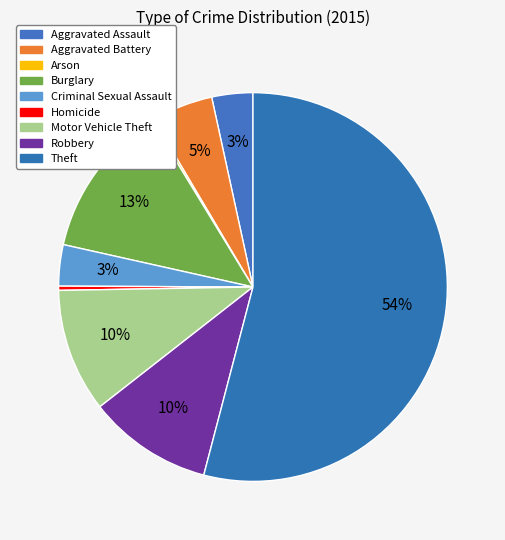

Rank the categories by value from lowest to highest.

Arson, Homicide, Aggravated Assault, Criminal Sexual Assault, Aggravated Battery, Motor Vehicle Theft, Robbery, Burglary, Theft